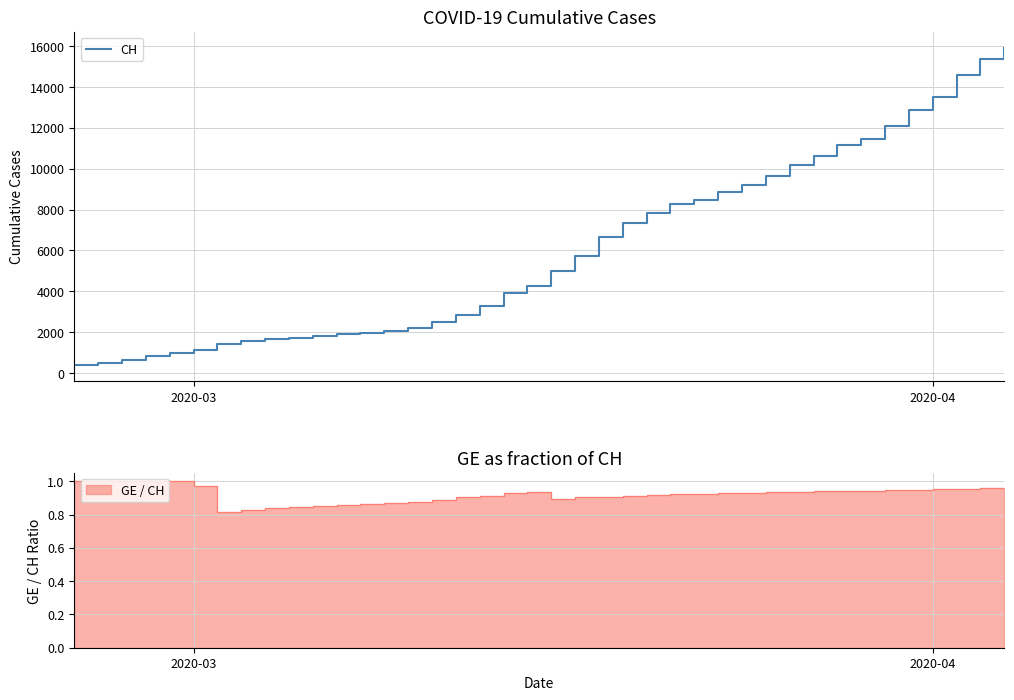

Reading right to left, extract all data points from this chart.

15926	15375	14561	13505	12852	12086	11467	11175	10613	10162	9642	9196	8855	8449	8249	7847	7323	6644	5731	5012	4259	3908	3291	2845	2472	2226	2051	1952	1885	1809	1715	1652	1544	1436	1113	981	840	630	479	375